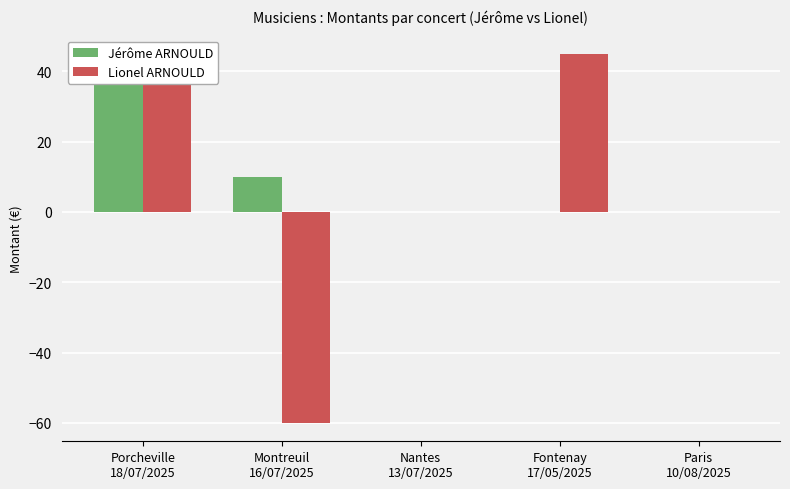

The value of Lionel ARNOULD at Paris
10/08/2025 is 0. True or false?

True